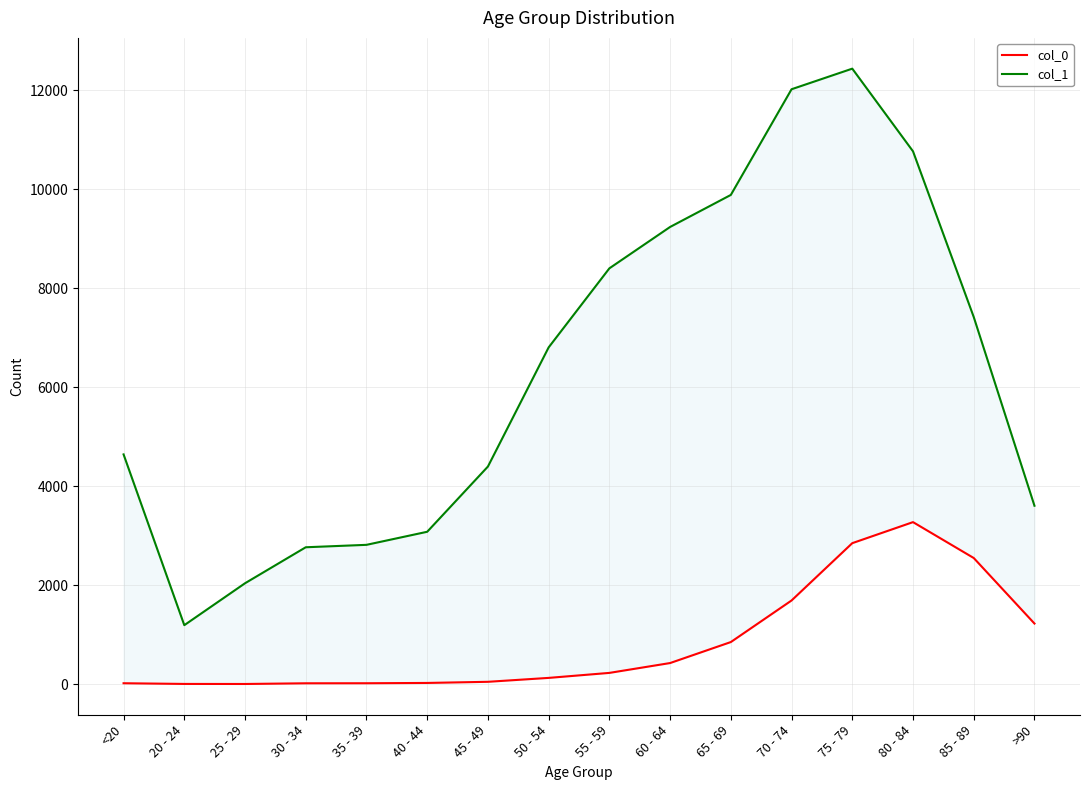

How many values in the col_0 series exceed 227?

7